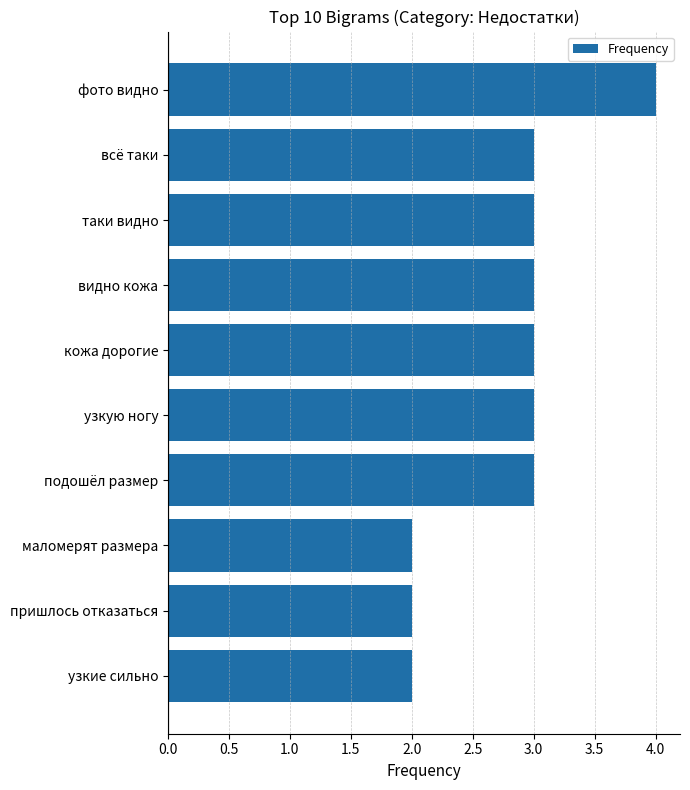

What position from the bottom is кожа дорогие?

6